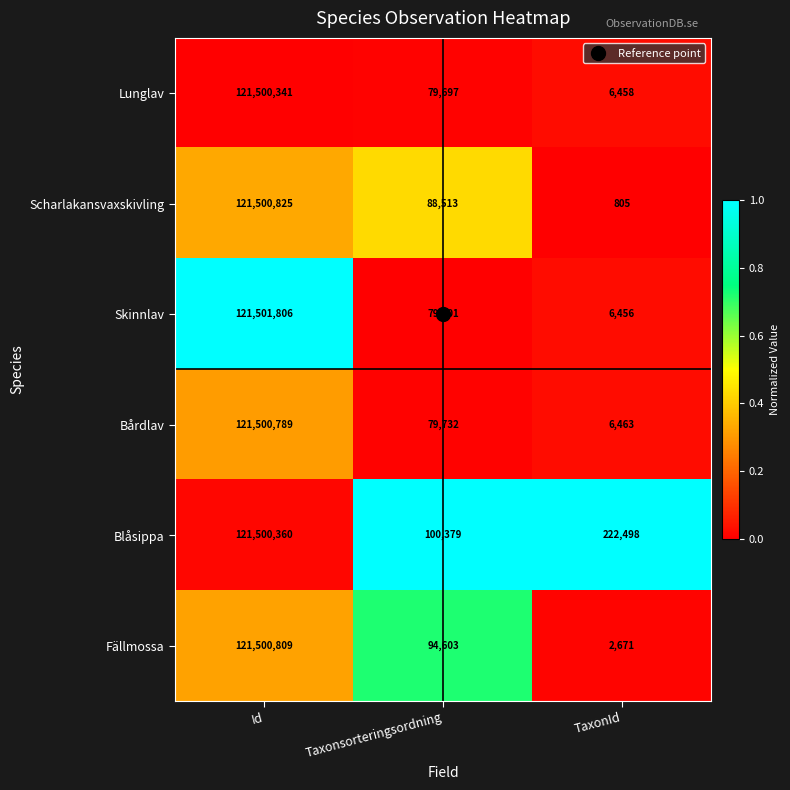

What is the difference between the Skinnlav values at Id and Taxonsorteringsordning?

121422205